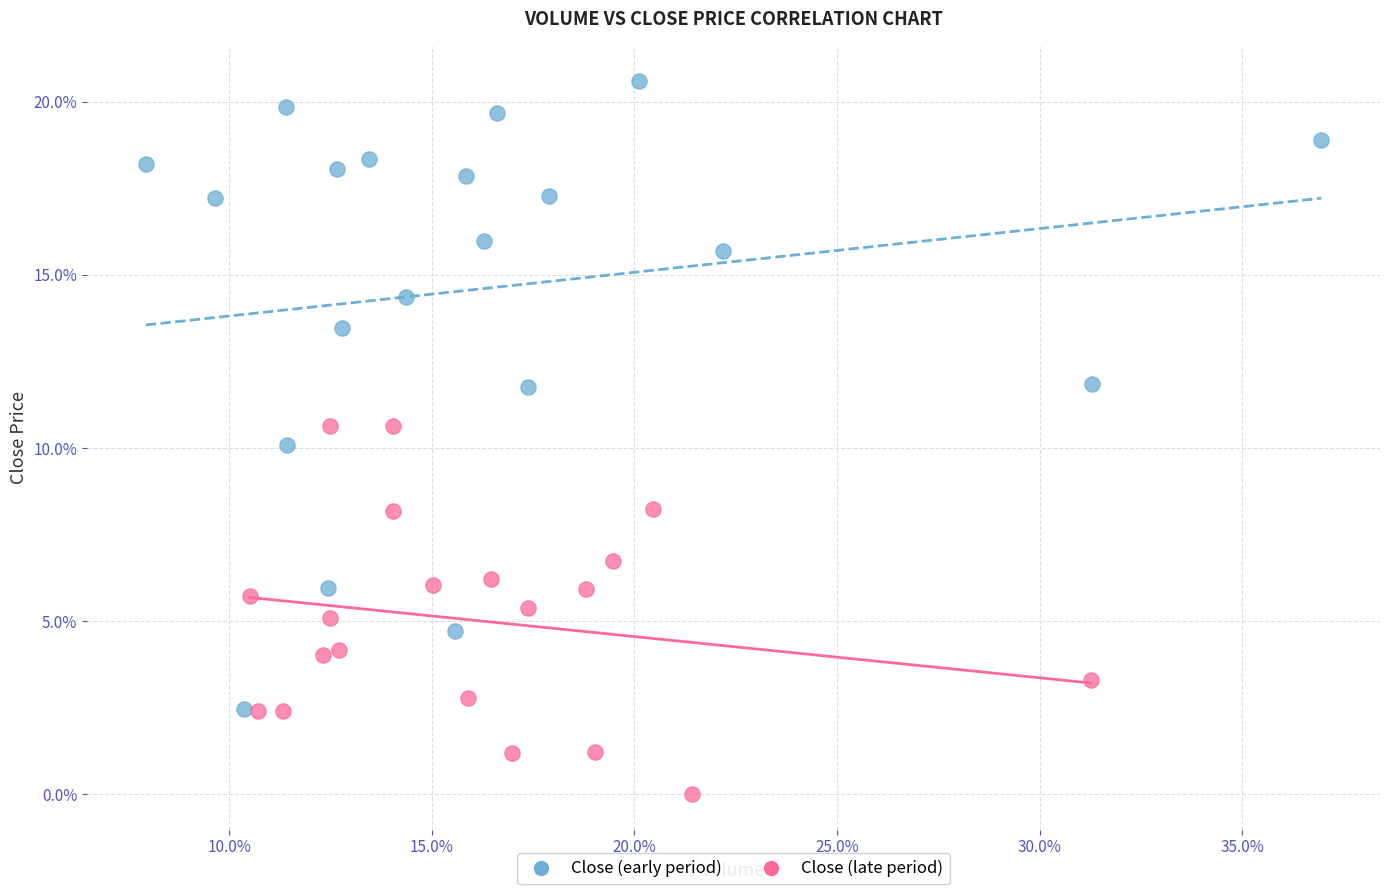

What are all the series names shown in the legend?

Close (early period), Close (late period)